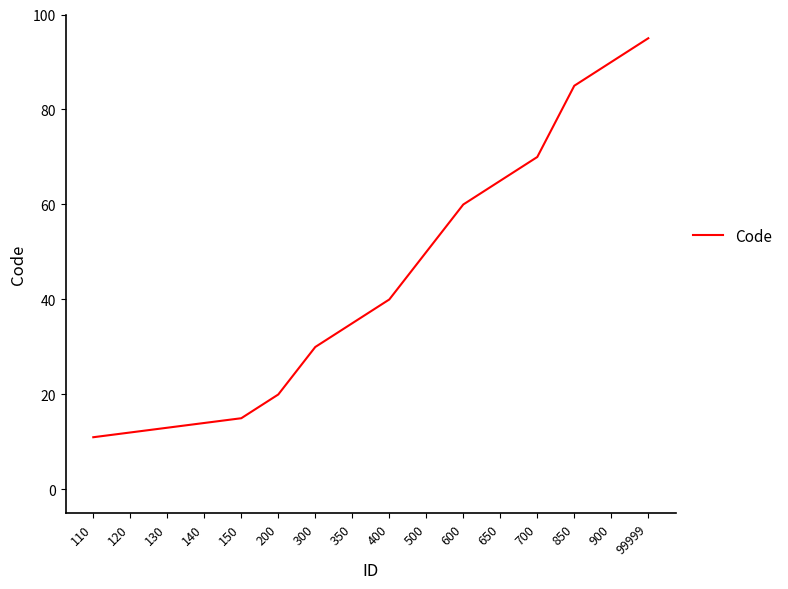

How many values are below 40?

8